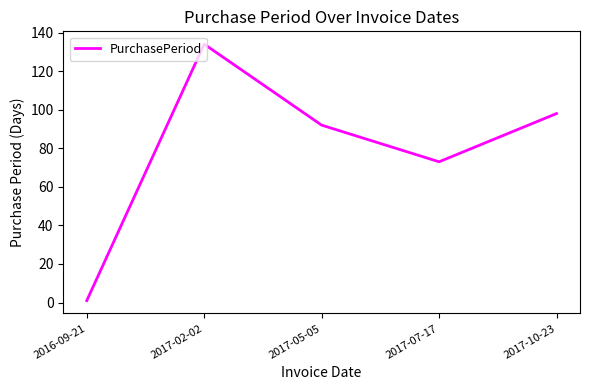

What is the smallest value displayed?

1